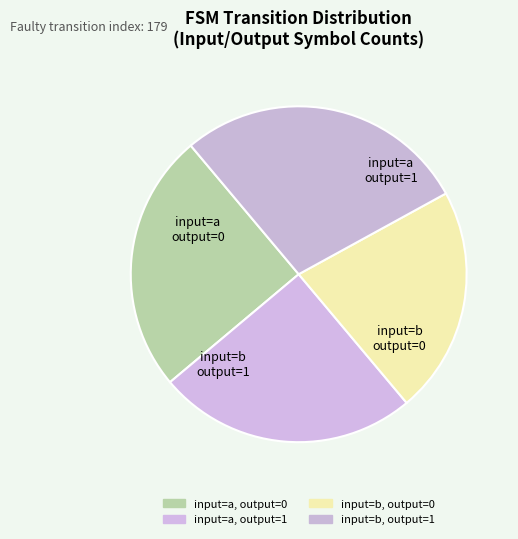

Count the number of slices in the pie.

4